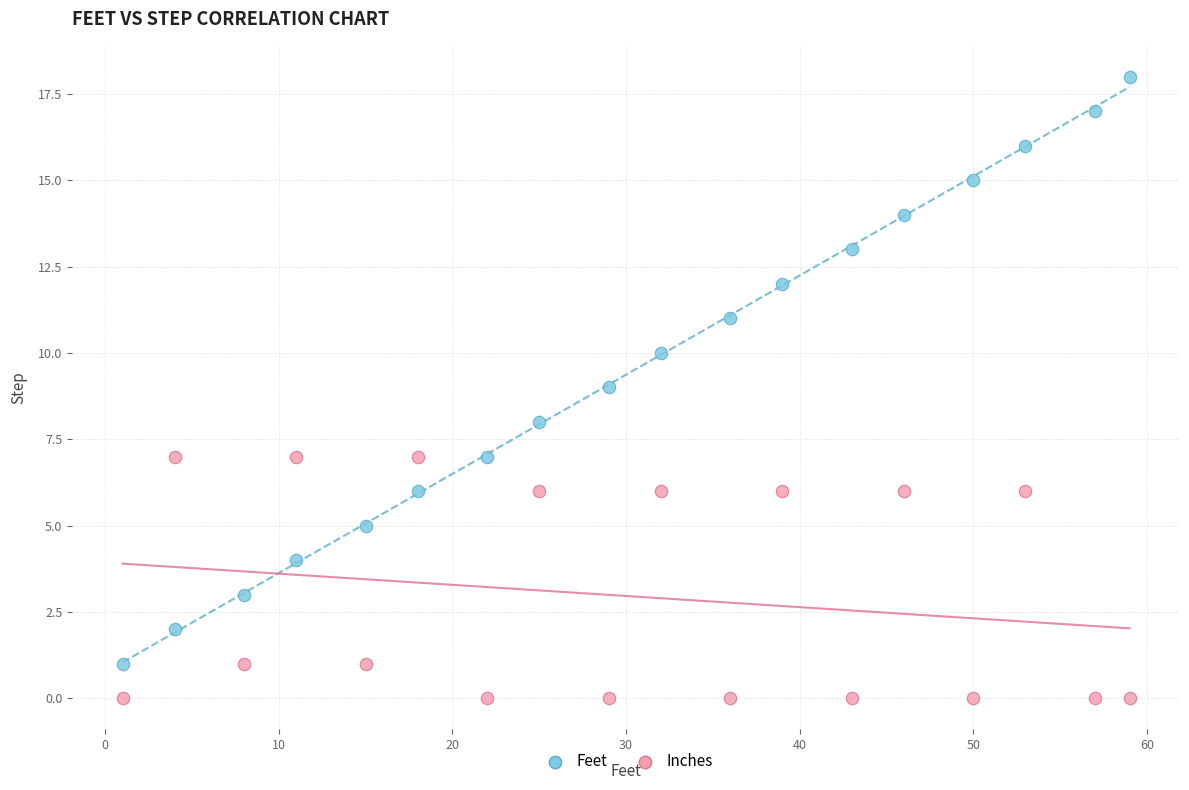

Across all data points, what is the range of X values (max minus min)?

58